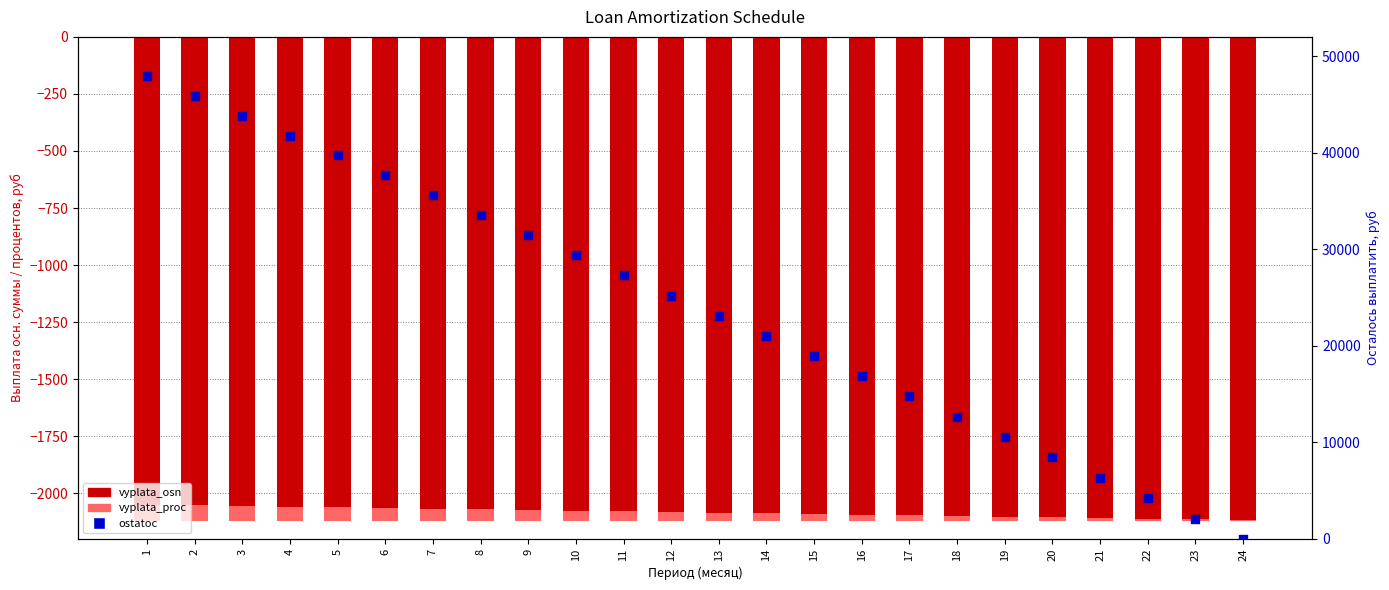

At how many categories does at least one series exceed 21473?

13